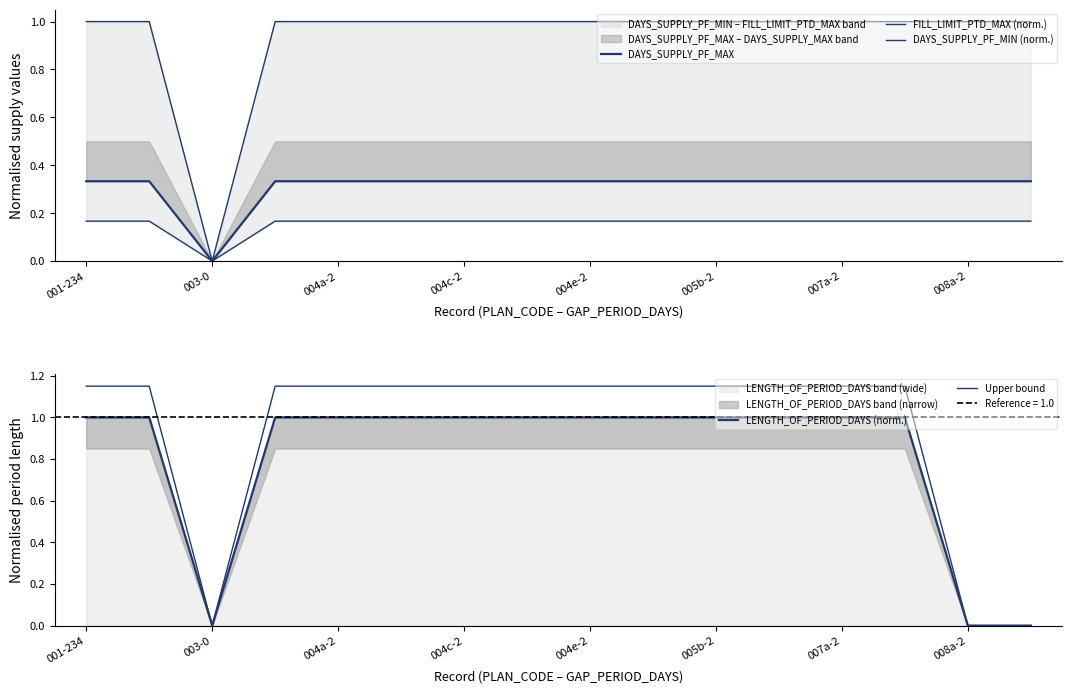

How many DAYS_SUPPLY_PF_MAX values are between 0 and 1?

16